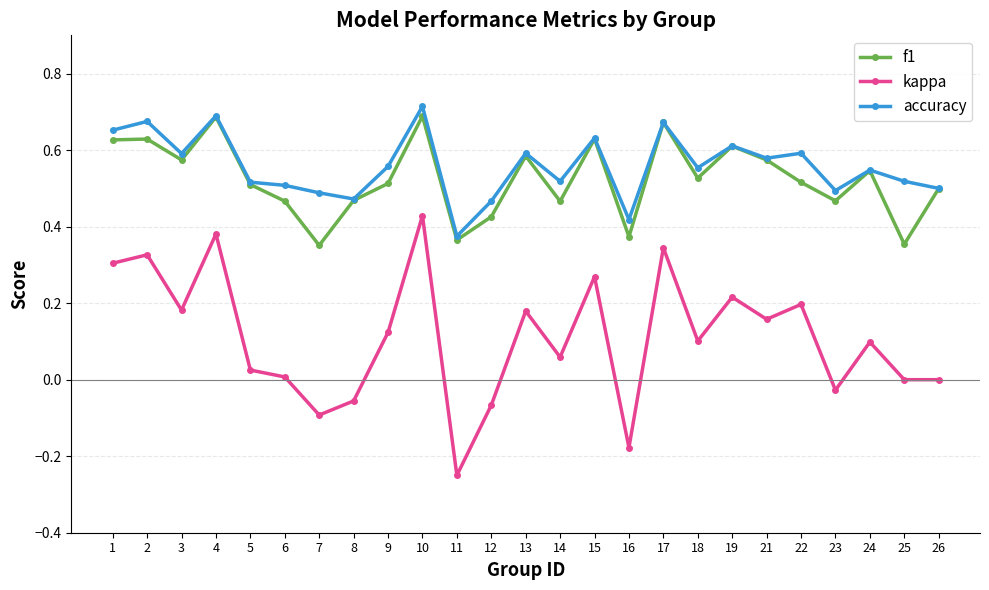

Is the value of f1 at 8 greater than the value of accuracy at 7?

No